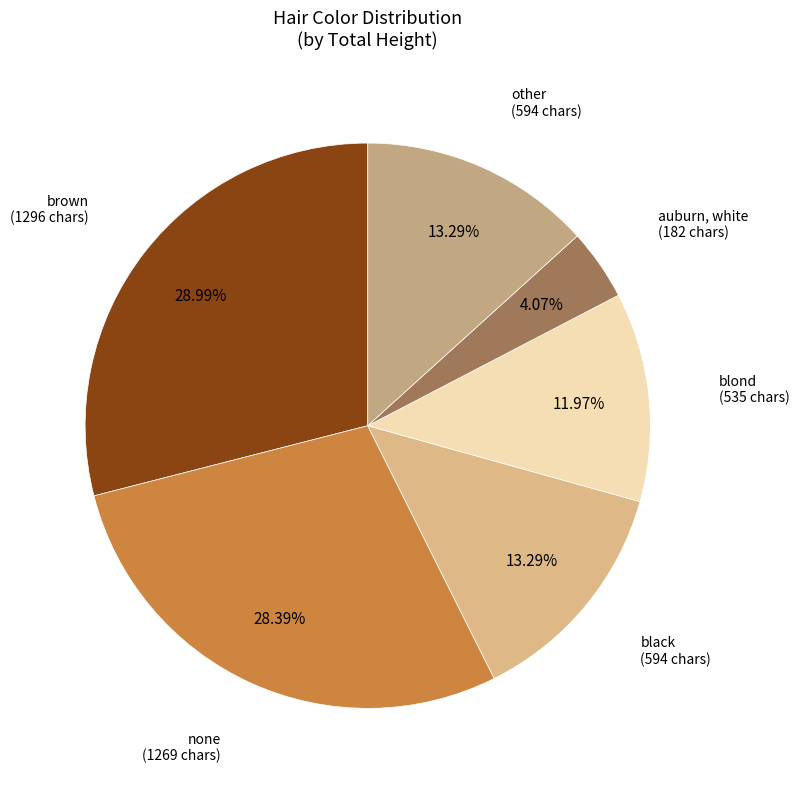

Count the number of slices in the pie.

6